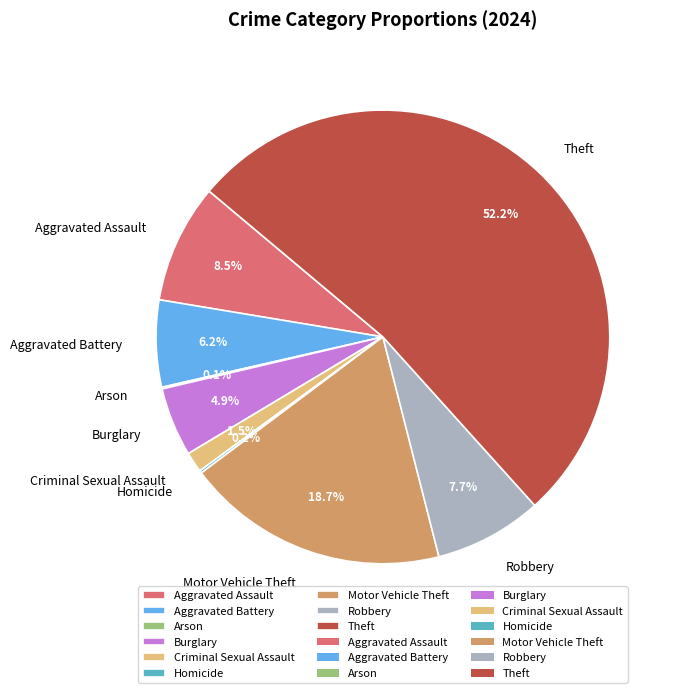

Do Robbery and Theft together represent more than half of the pie?

Yes